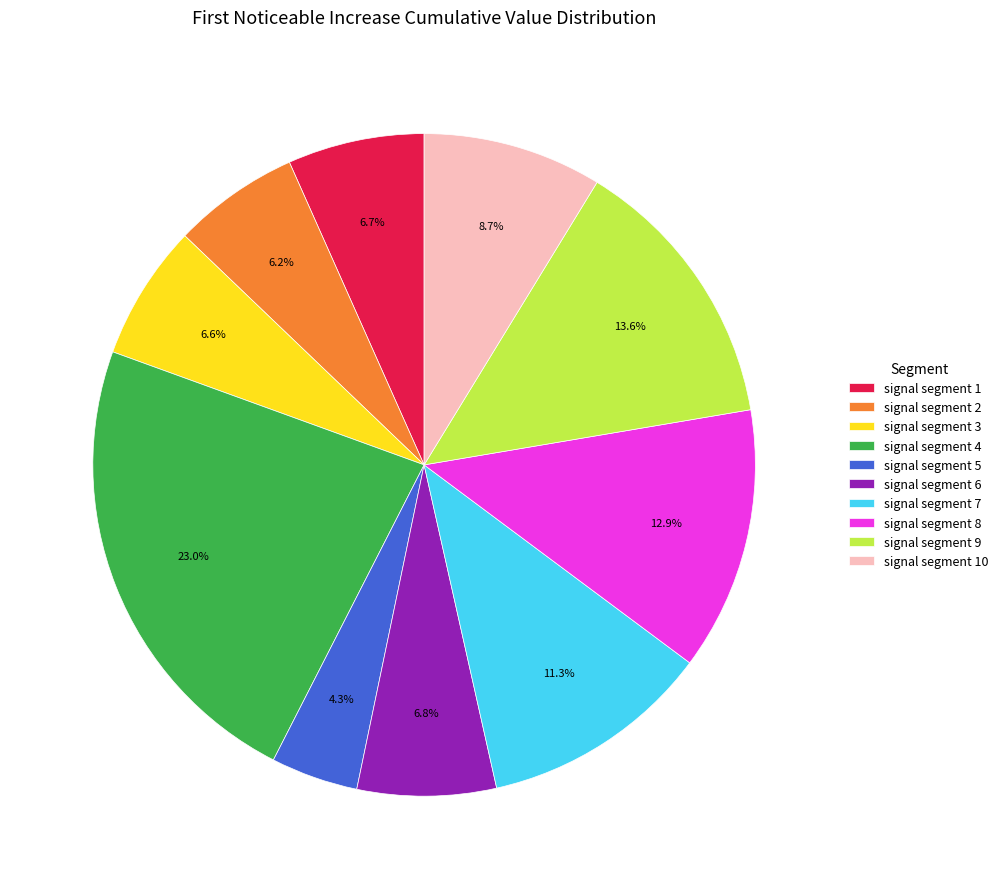

How many segments does this pie chart have?

10